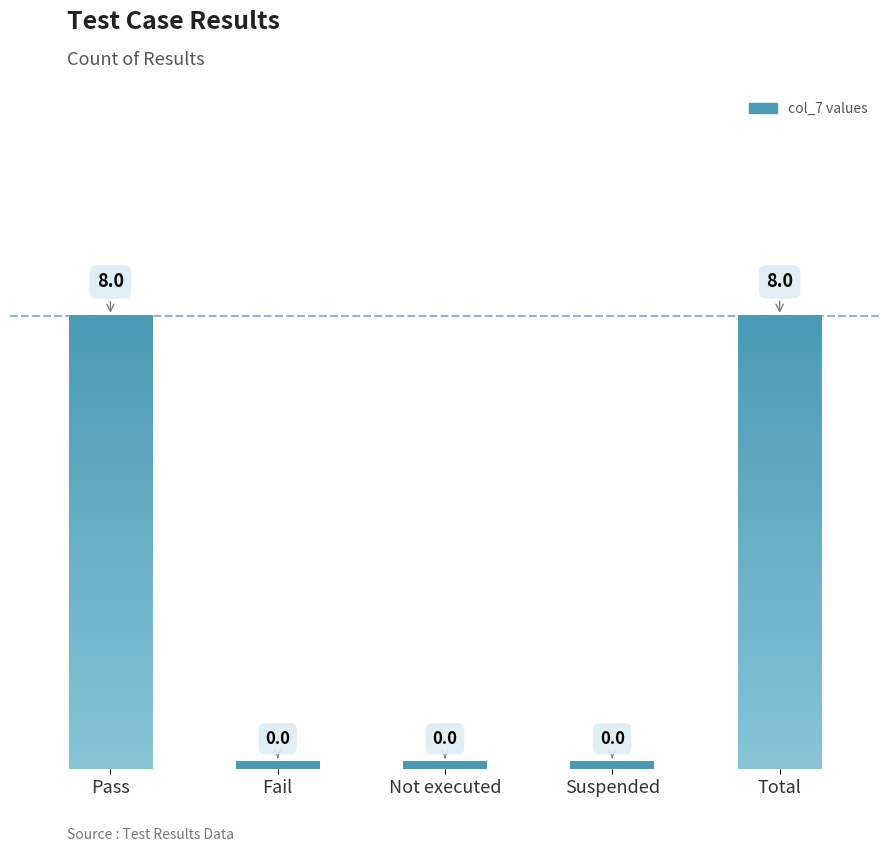

What position from the right is Pass?

5